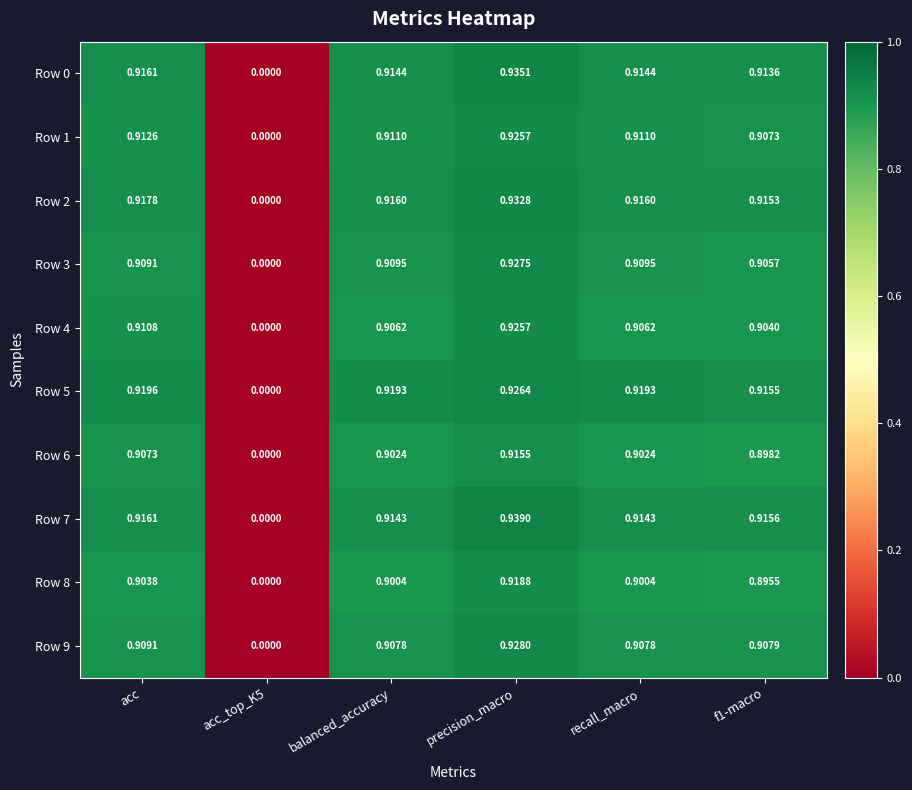

At which category is the sum across all series the highest?

precision_macro